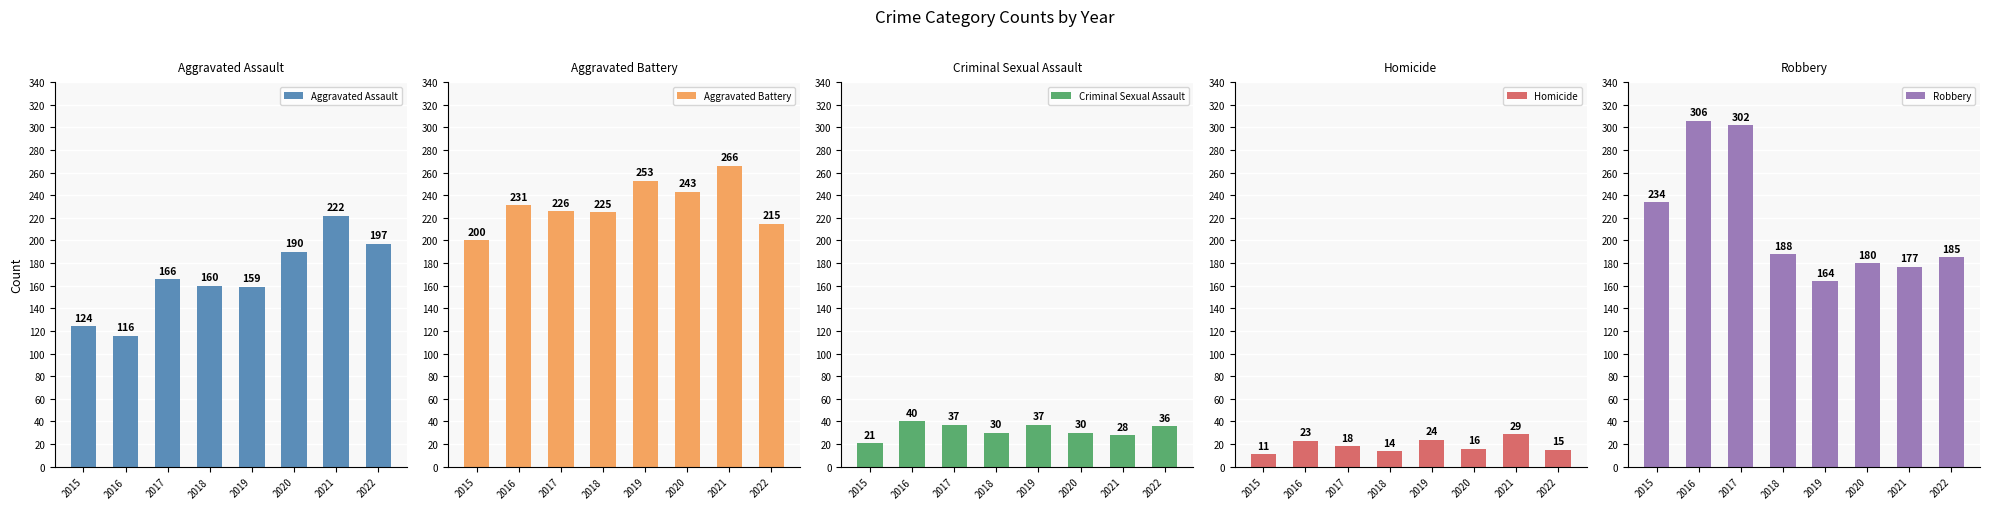

Rank the series at 2018 from lowest to highest value.

Homicide, Criminal Sexual Assault, Aggravated Assault, Robbery, Aggravated Battery